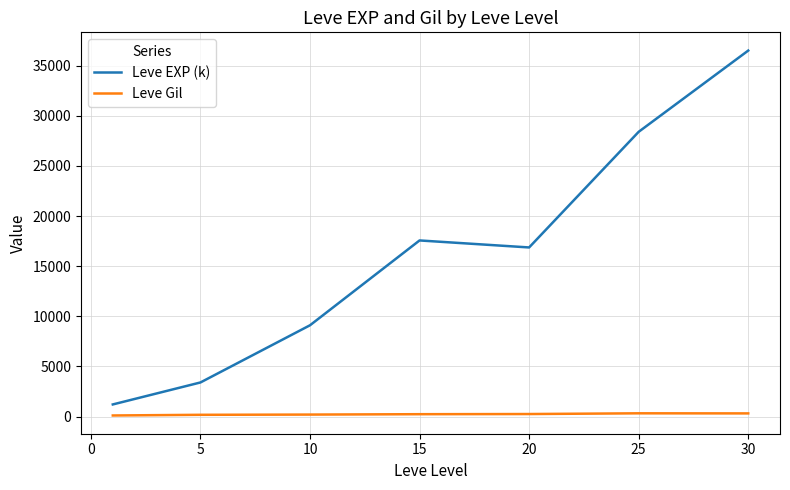

Which series has the largest total across all categories?

Leve EXP (k)